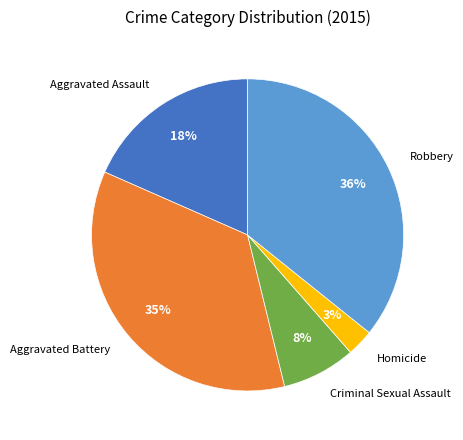

Count the number of slices in the pie.

5